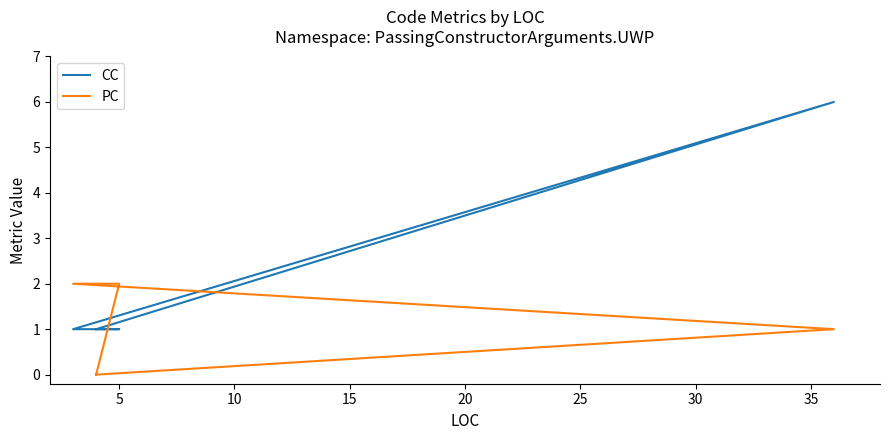

What is the spread (max minus min) of values at 15?

1